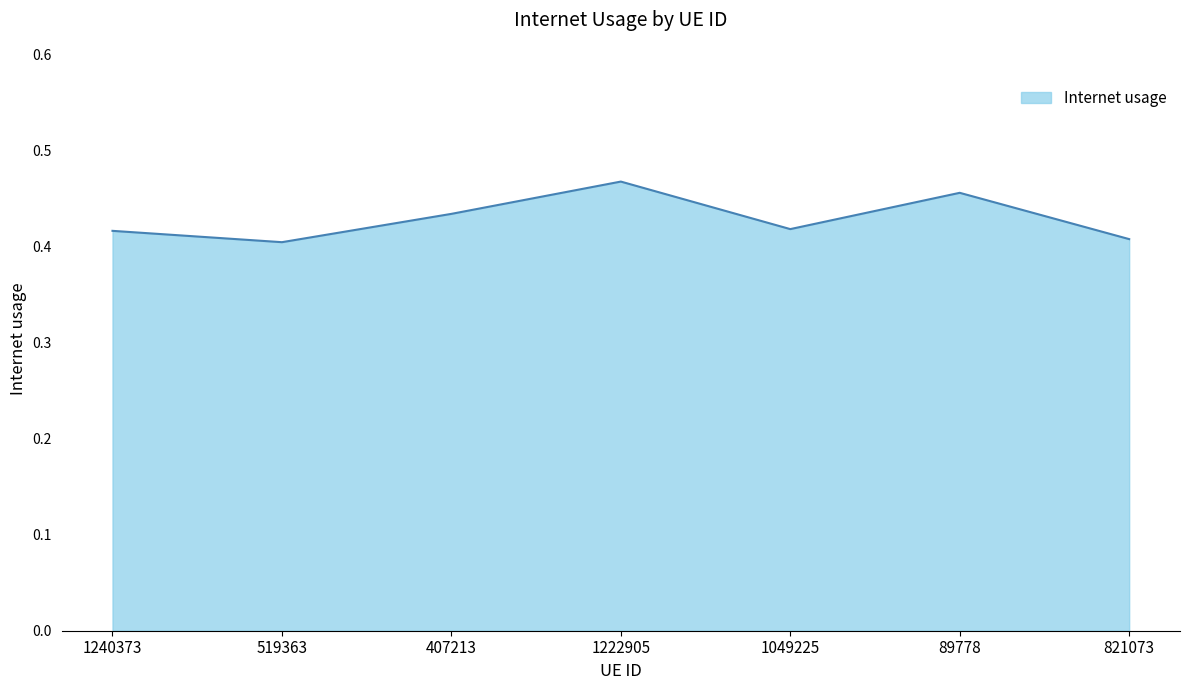

Is it true that the value at 519363 is 0.4?

True